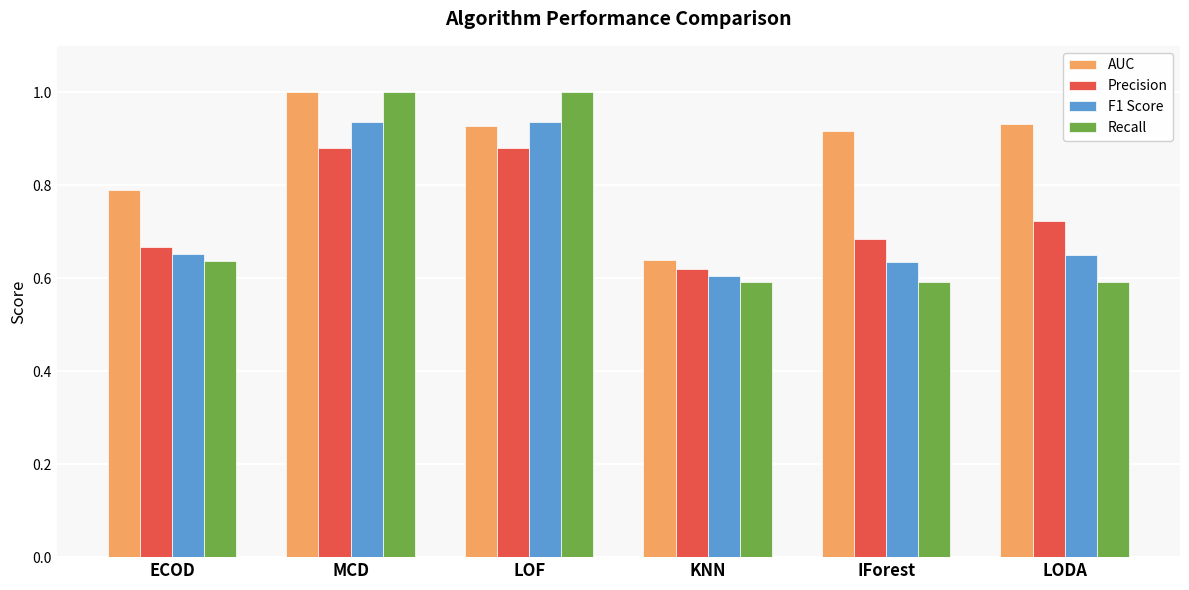

Which series has the largest range (max minus min)?

Recall